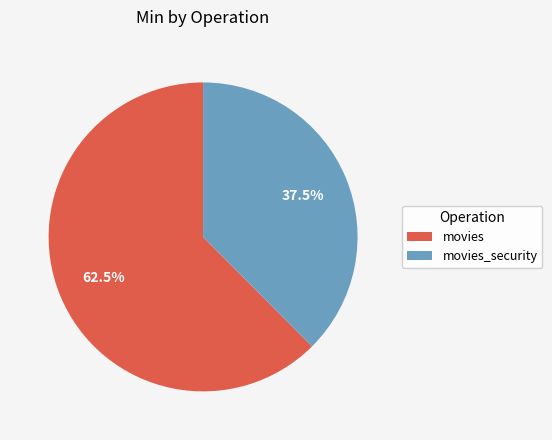

What is the smallest slice in the pie chart?

movies_security